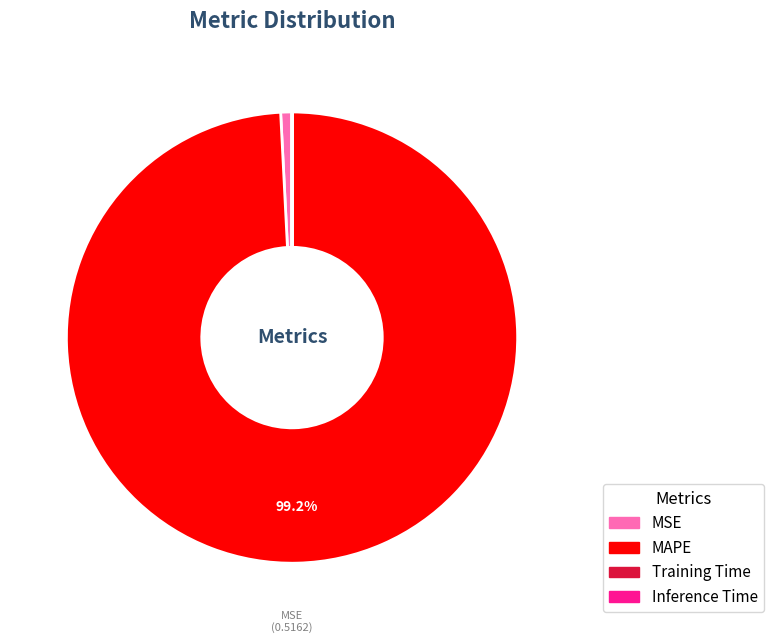

Does any single category account for the majority?

Yes